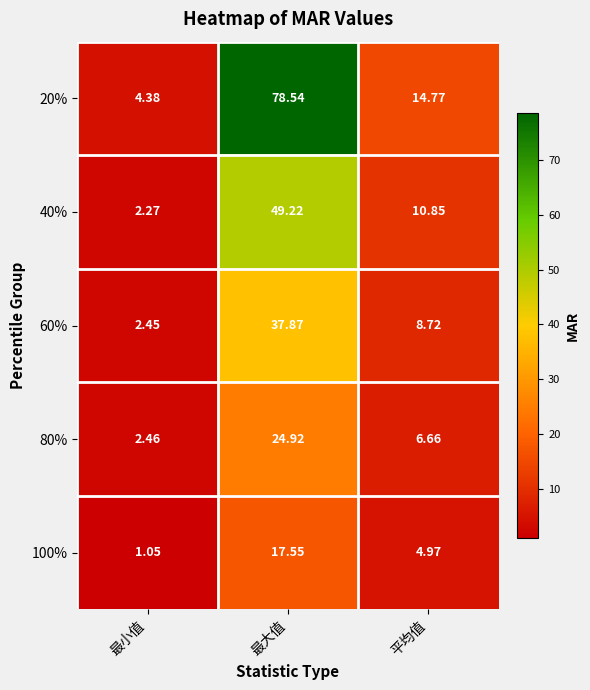

What is the maximum value shown in the chart?

78.5